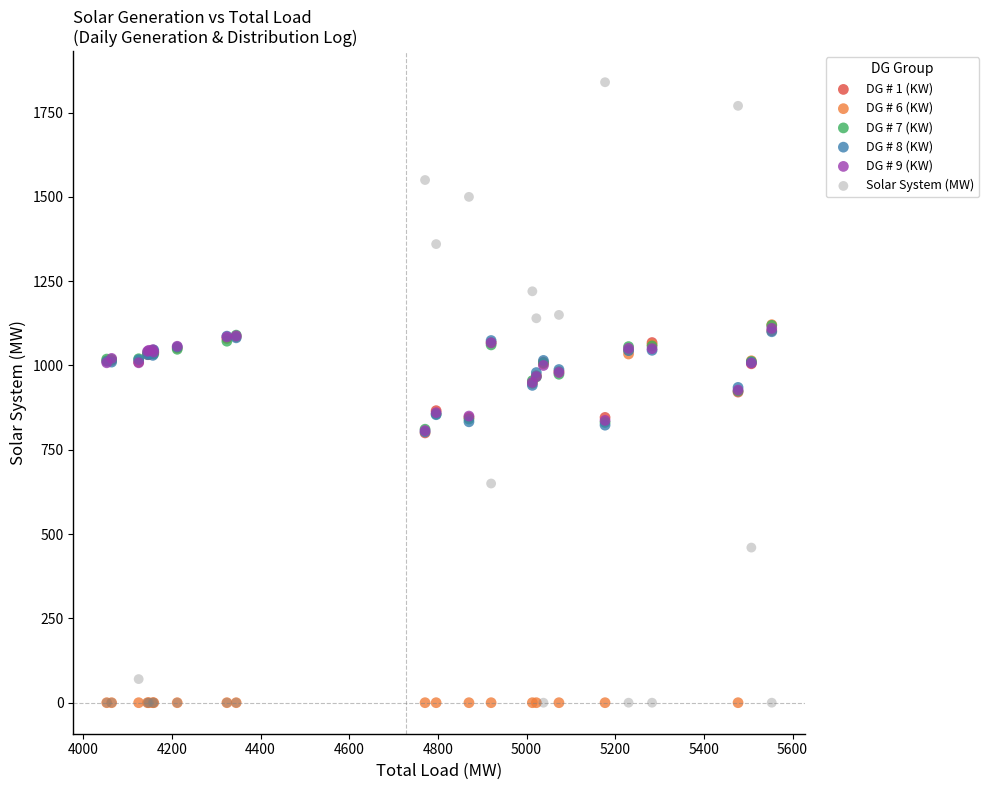

Which series has the widest spread of Y values?

Solar System (MW)